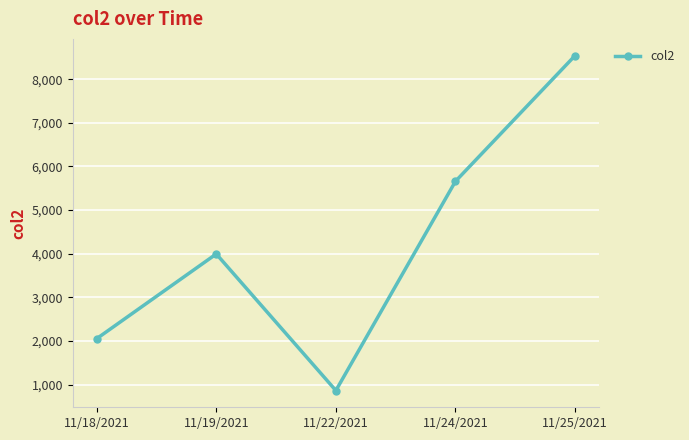

Does the chart have visible grid lines?

Yes